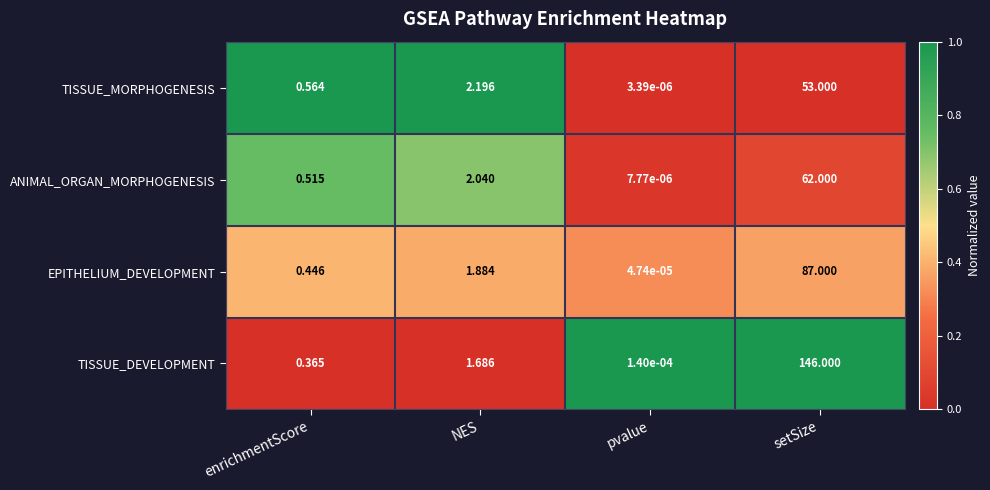

Which series has the widest spread of values?

TISSUE_DEVELOPMENT